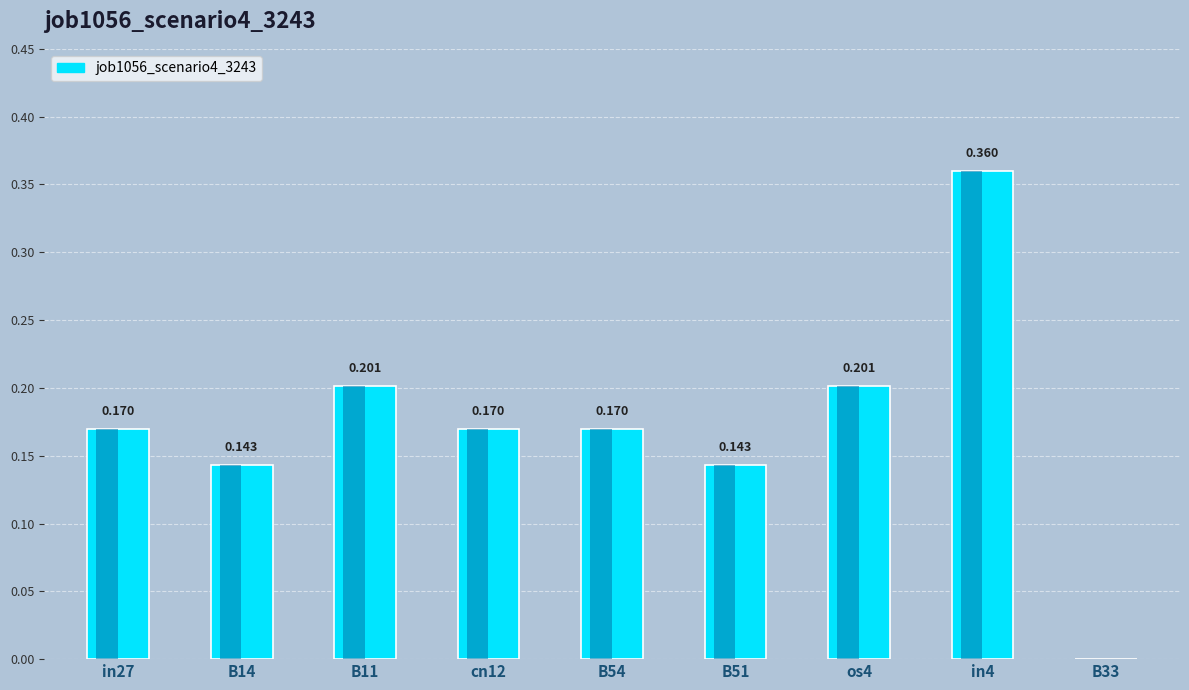

At which label is the value closest to 0?

B33